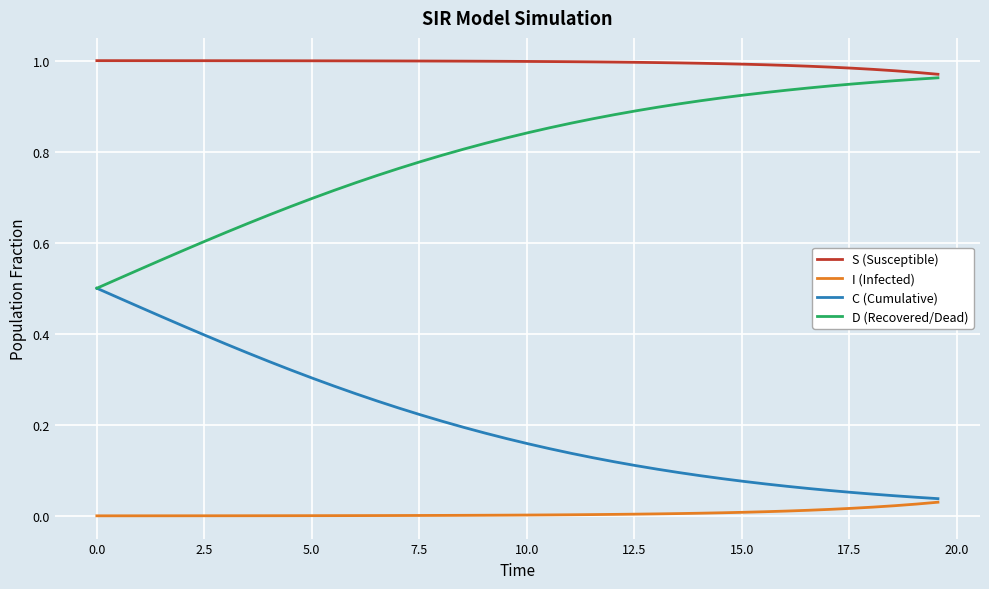

Which series has the largest total across all categories?

S (Susceptible)